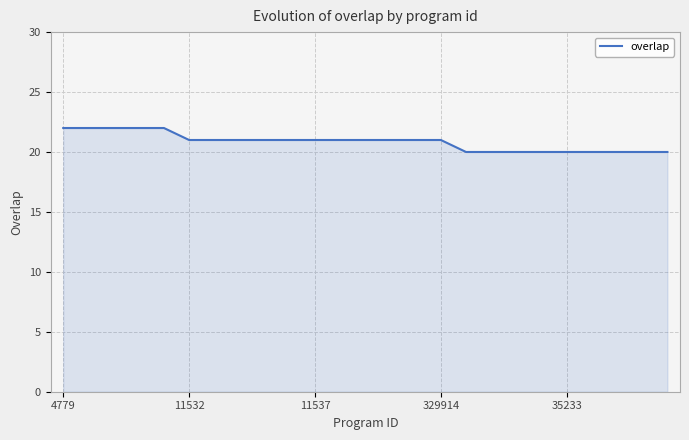

What is the greatest value displayed?

22